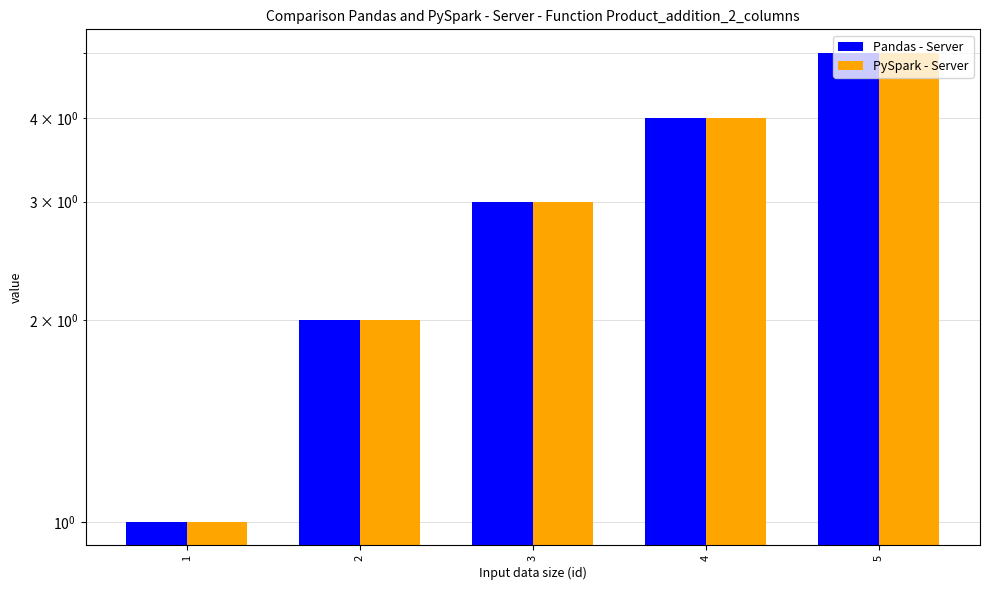

Reading left to right, transcribe all the data shown in this chart.

Pandas - Server: 1	2	3	4	5
PySpark - Server: 1	2	3	4	5